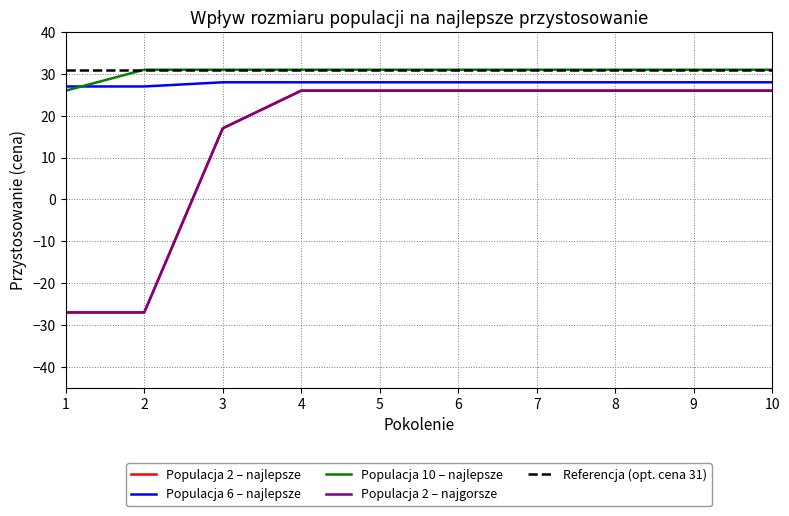

Does the chart have visible grid lines?

Yes